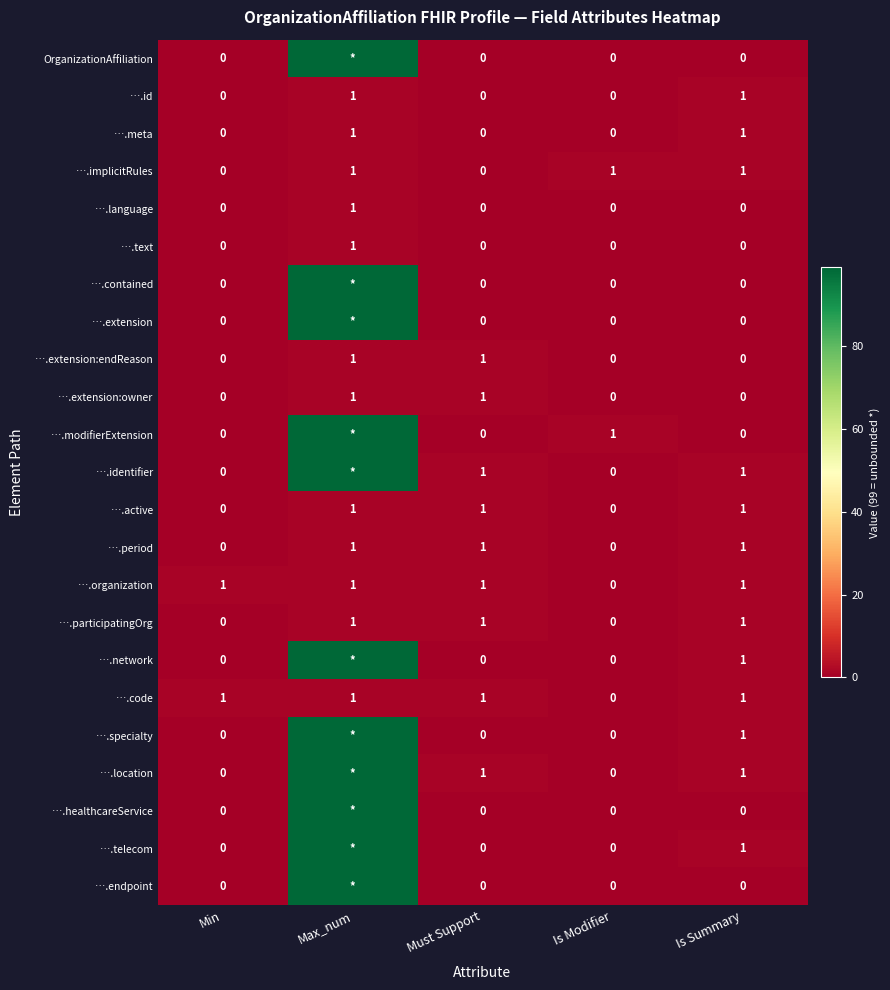

What is the total value across all series at Is Summary?

13